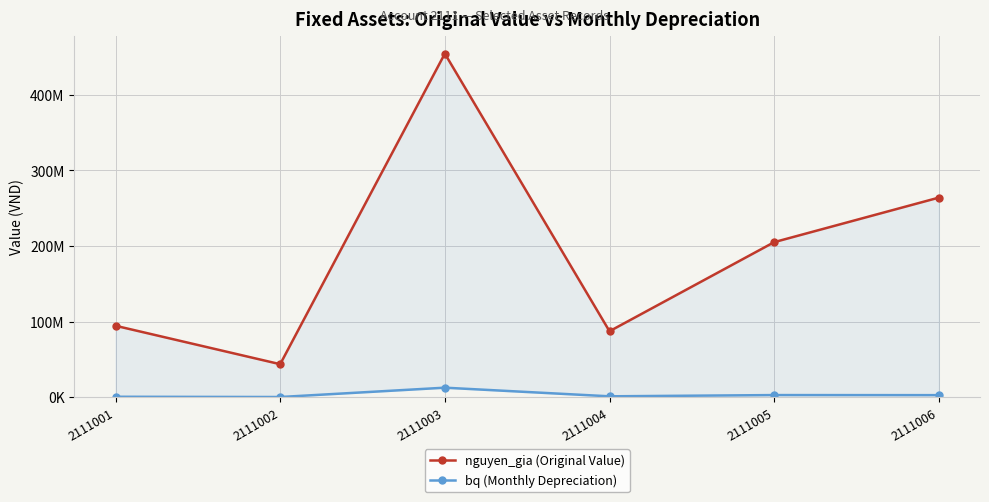

True or false: bq (Monthly Depreciation) and nguyen_gia (Original Value) cross at least once.

False